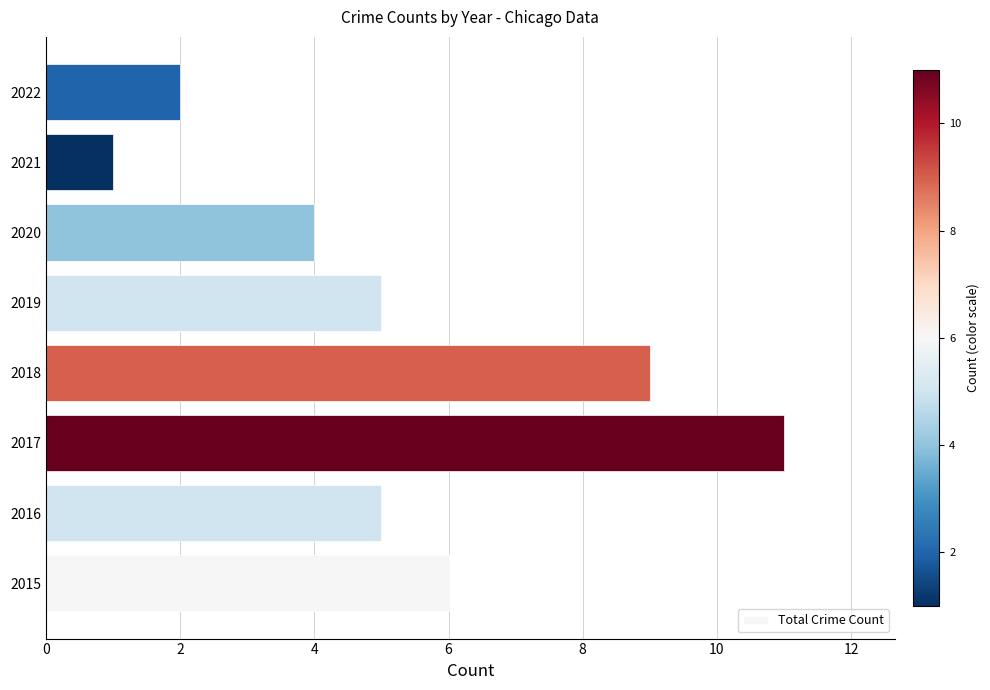

The value at 2017 is 4. True or false?

False